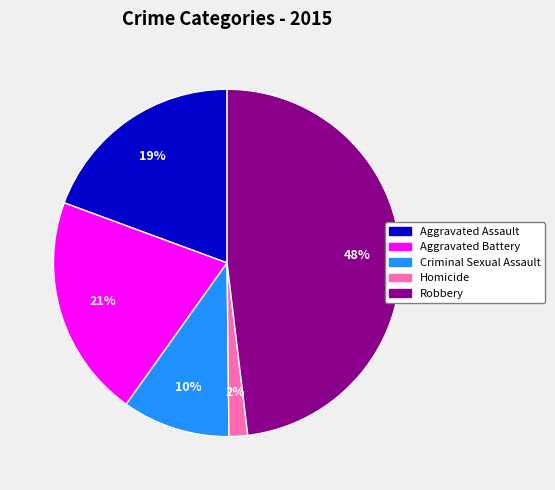

Is it true that Aggravated Assault is 7% of the pie?

False